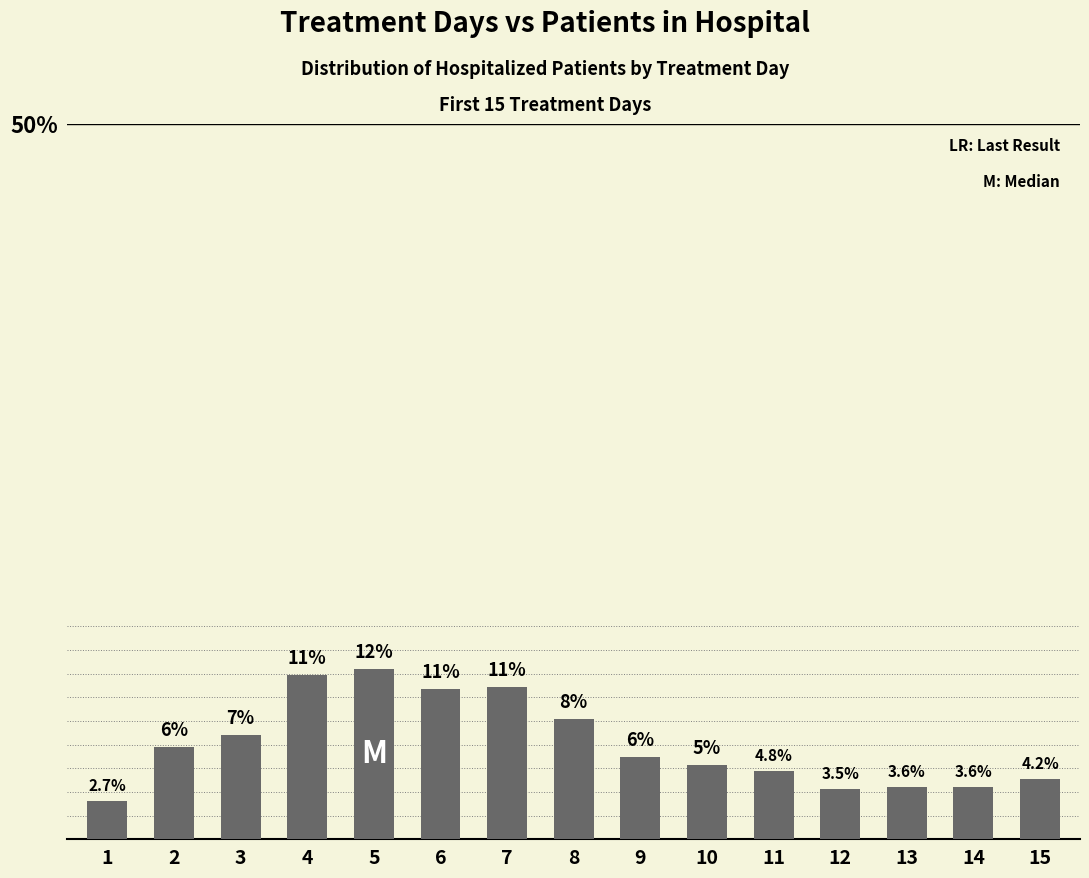

Reading left to right, extract all data points from this chart.

1=2.7	2=6.4	3=7.3	4=11.5	5=11.9	6=10.5	7=10.6	8=8.4	9=5.7	10=5.2	11=4.8	12=3.5	13=3.6	14=3.6	15=4.2